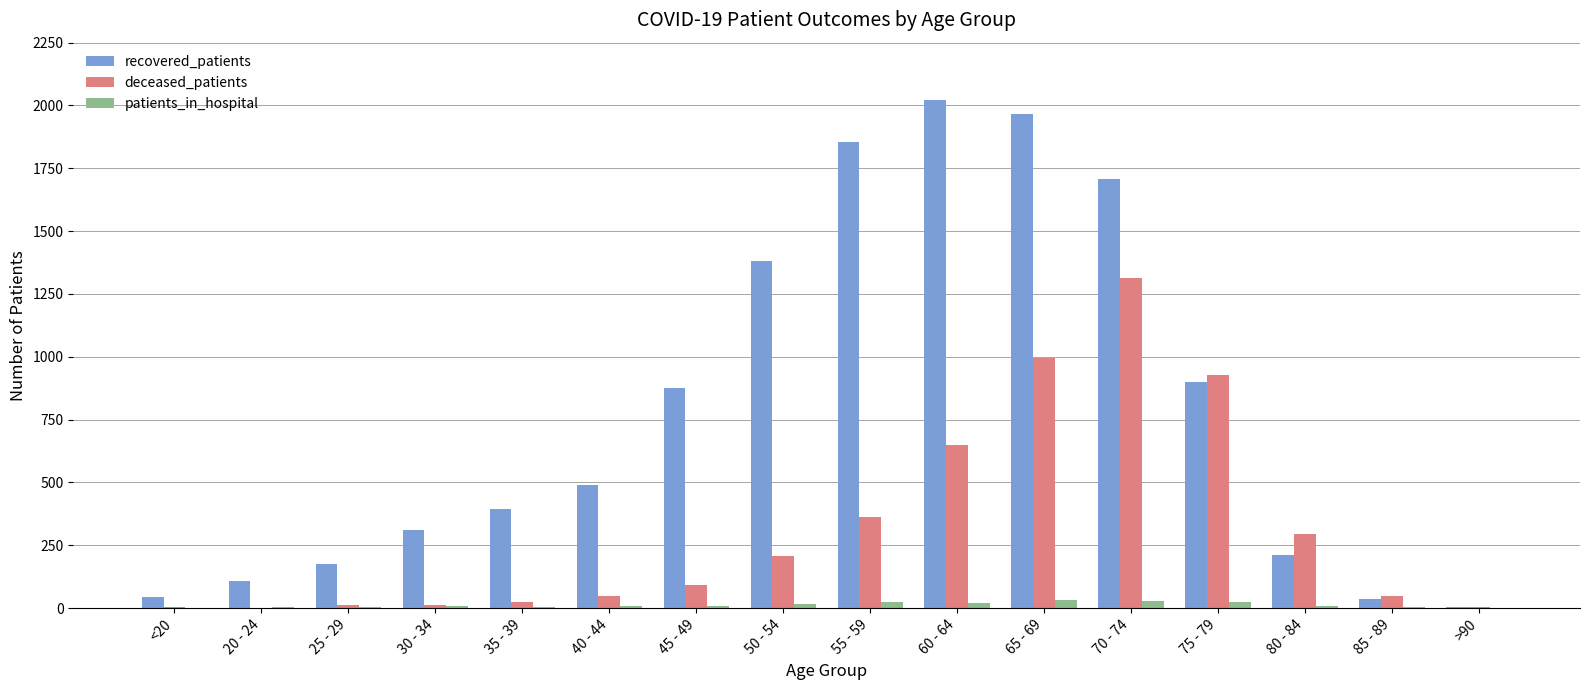

Which series has the widest spread of values?

recovered_patients